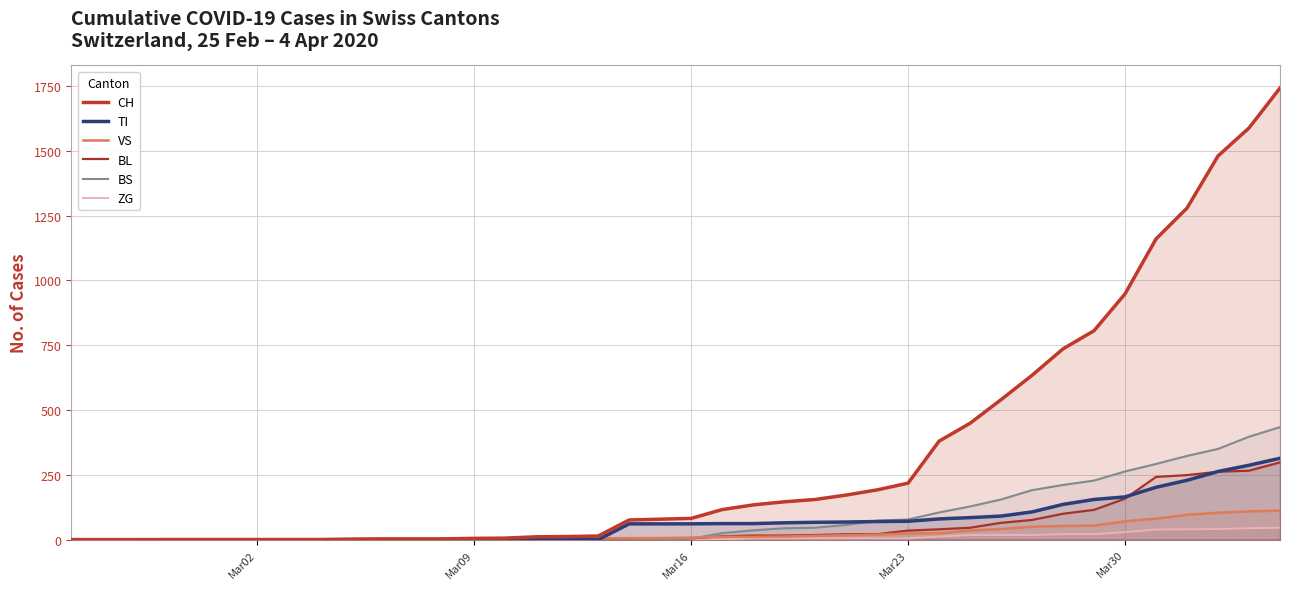

How many positive values does the TI series have?

22